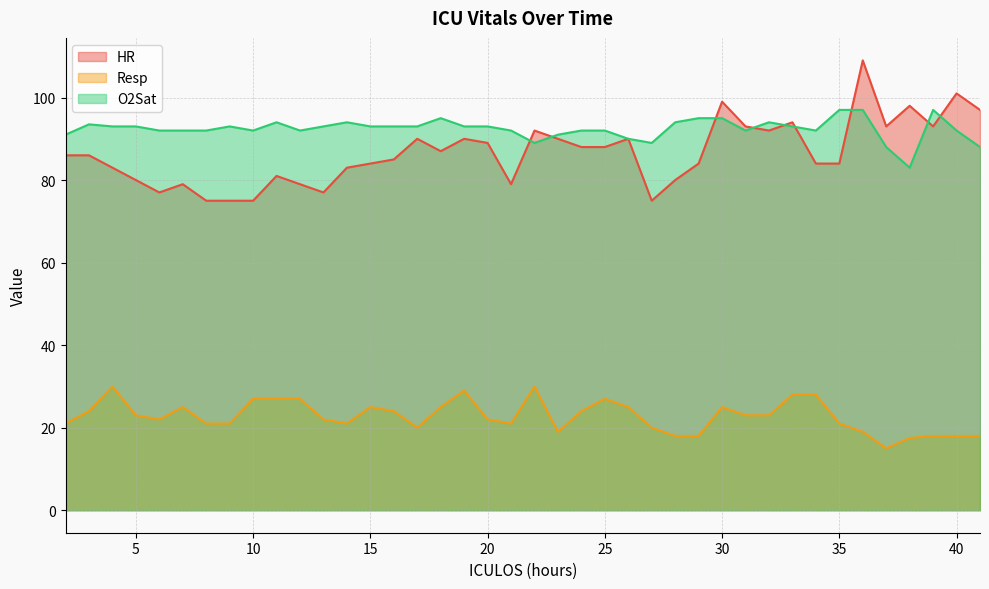

At which category is the sum across all series the highest?

36